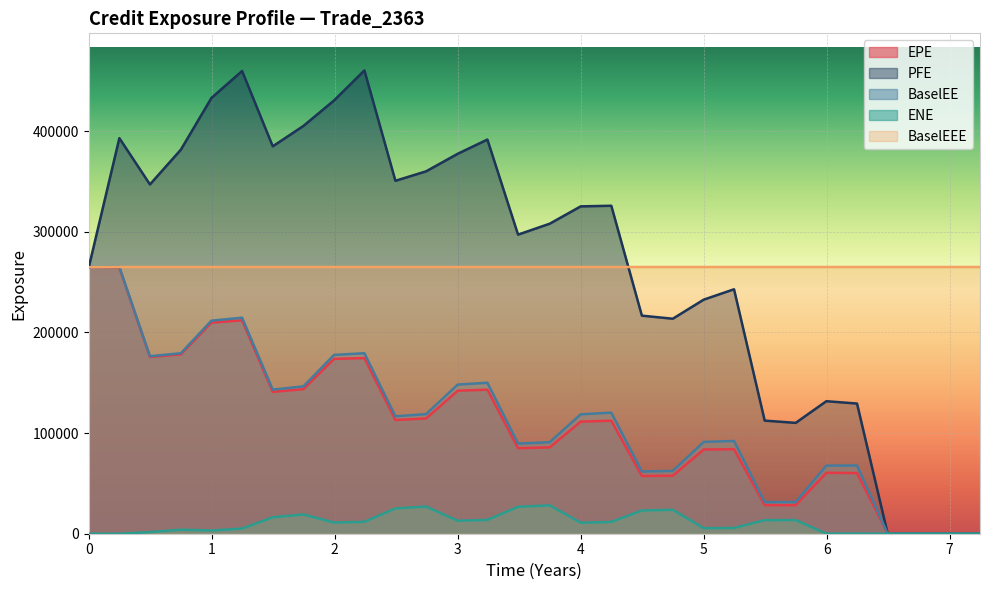

True or false: BaselEE and PFE intersect in this chart.

False